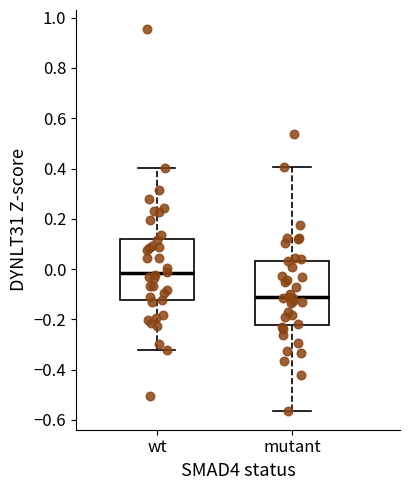

Reading left to right, read every box against the y-axis: the position of its median line, the range the box covers, and the ends of its whiskers. The values are not printed on the chart, so give them approximately, as read against the axis.

wt: median -0.02, box -0.12 to 0.12, whiskers -0.32 to 0.40
mutant: median -0.12, box -0.22 to 0.04, whiskers -0.56 to 0.40